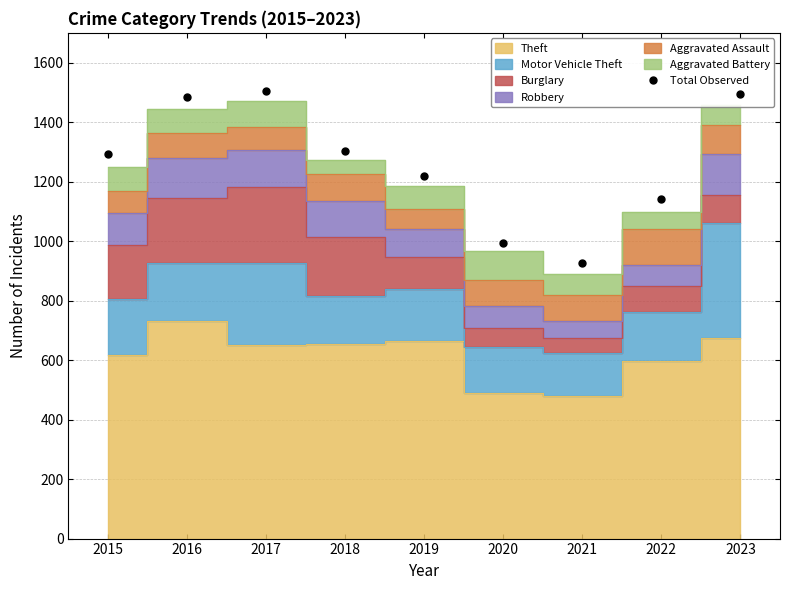

How many lines are shown in the chart?

1